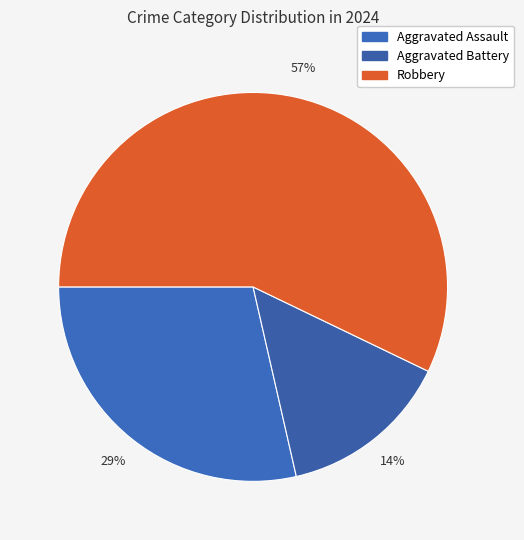

Rank the categories by value from highest to lowest.

Robbery, Aggravated Assault, Aggravated Battery